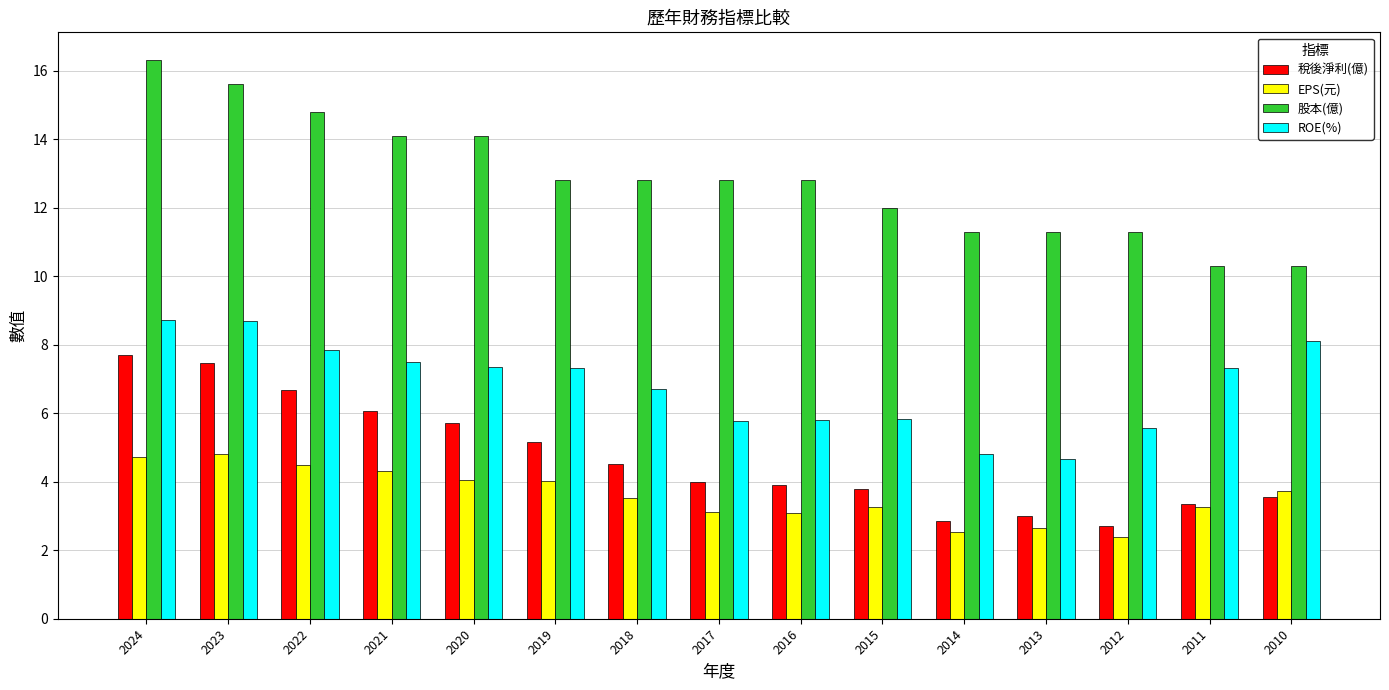

What is the difference between the maximum and second lowest values in the 股本(億) series?

6.0